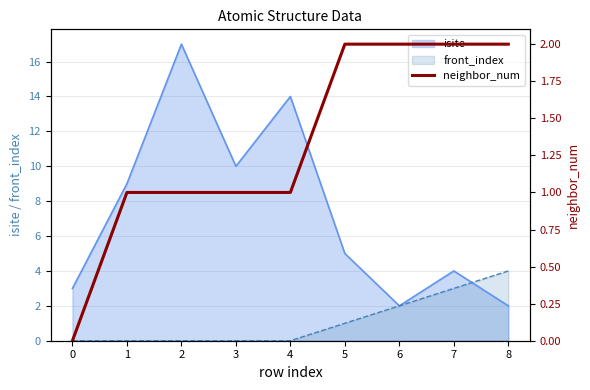

List the labels in order of value, largest first.

5, 6, 7, 8, 1, 2, 3, 4, 0